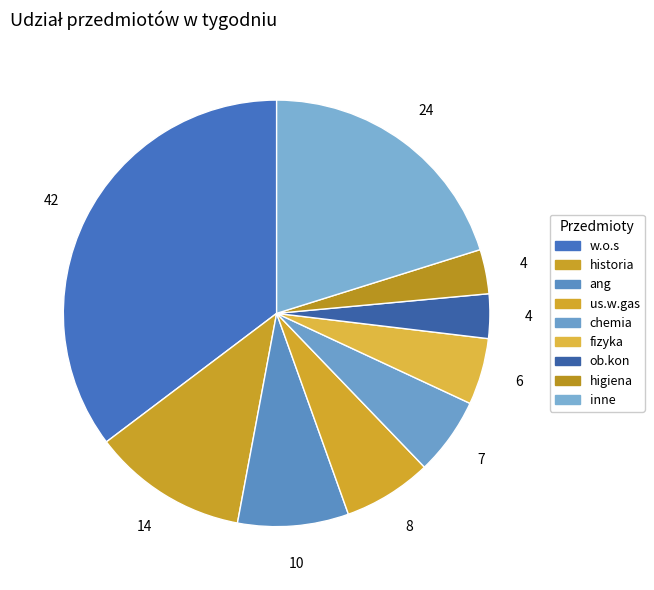

Count the number of slices in the pie.

9